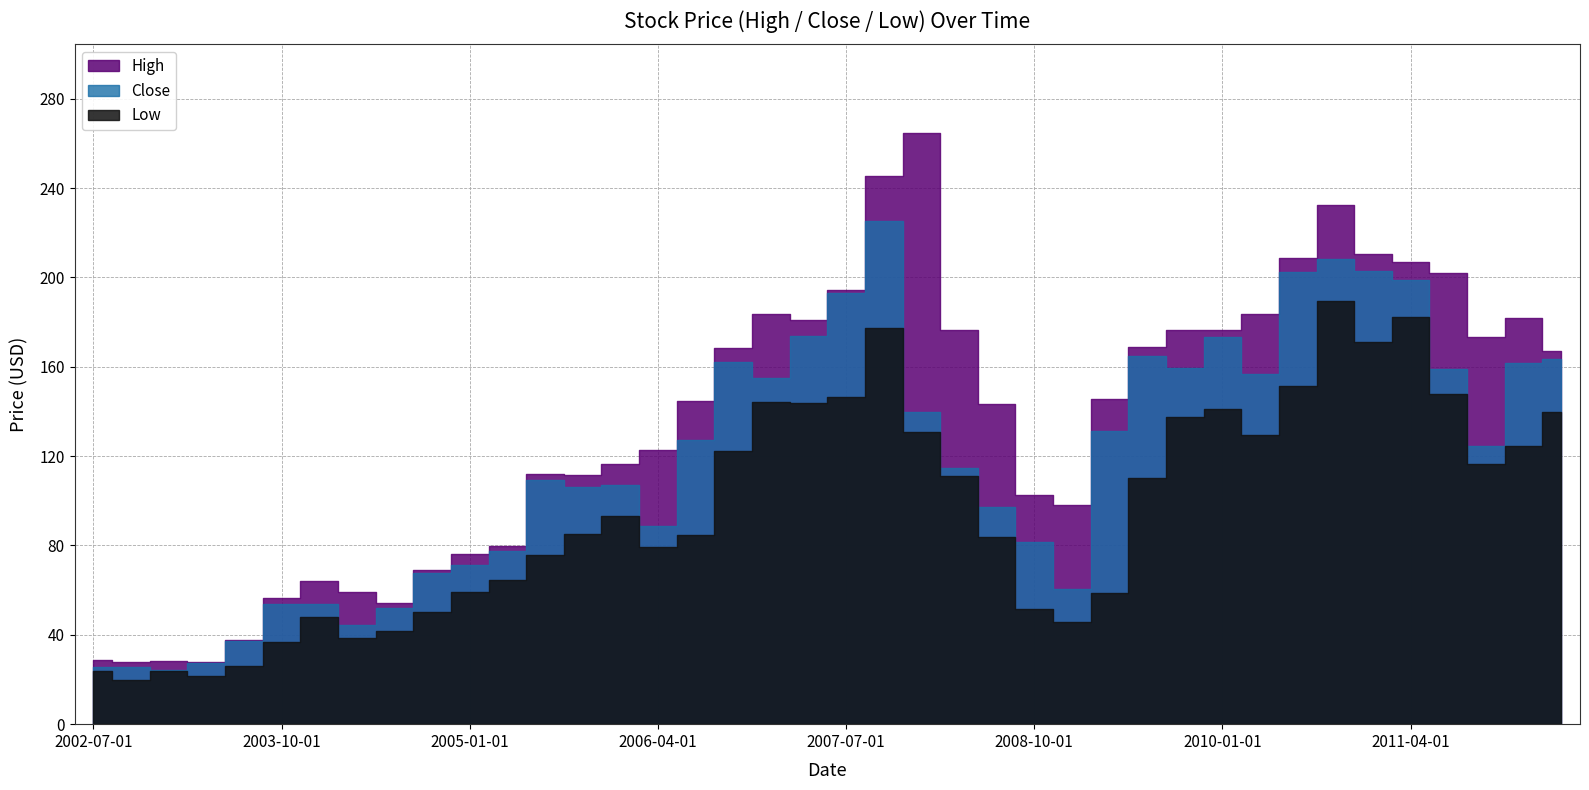

Is the value of Close at 2007-07-01 greater than the value of Low at 2011-01-01?

Yes